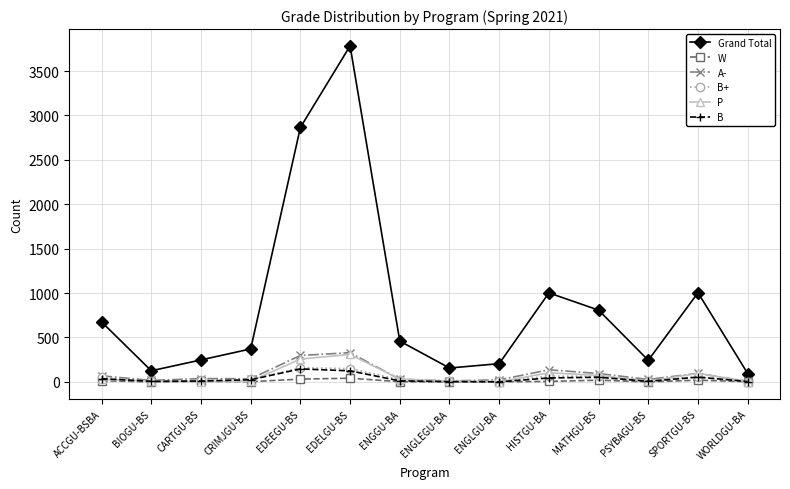

How many values in the W series are below 5?

7